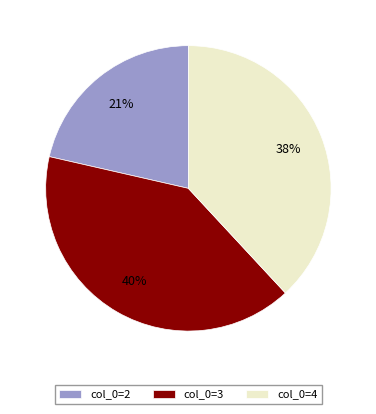

Which slice is the smallest?

col_0=2